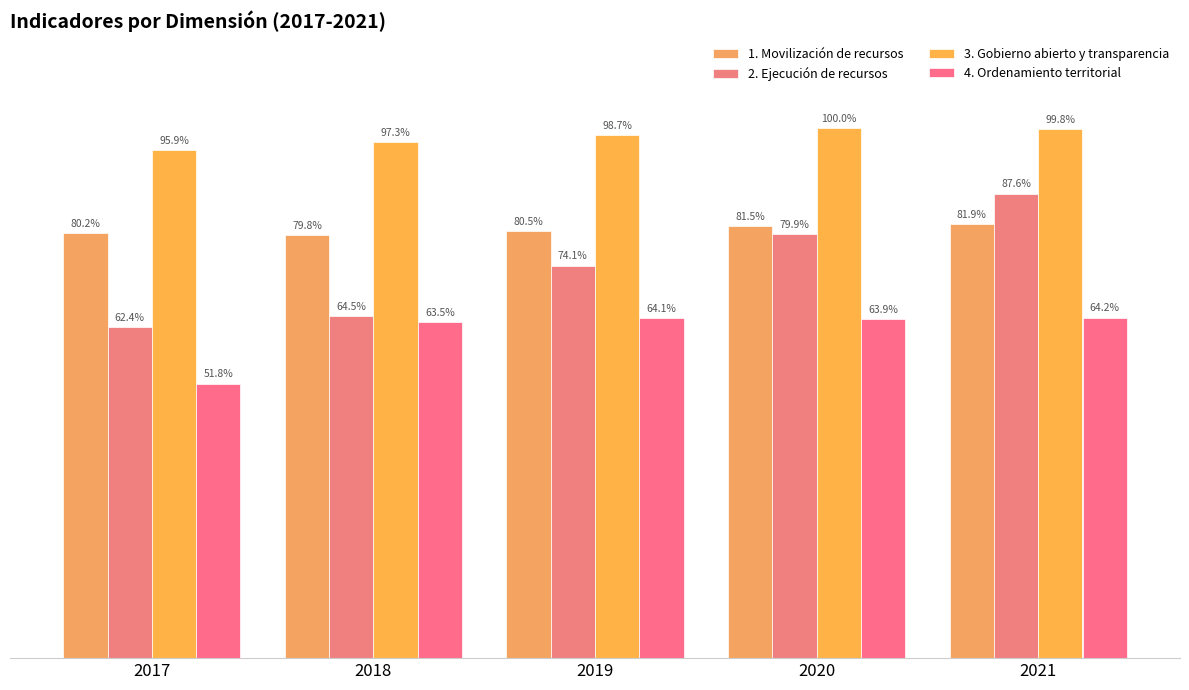

What are all the series names shown in the legend?

1. Movilización de recursos, 2. Ejecución de recursos, 3. Gobierno abierto y transparencia, 4. Ordenamiento territorial